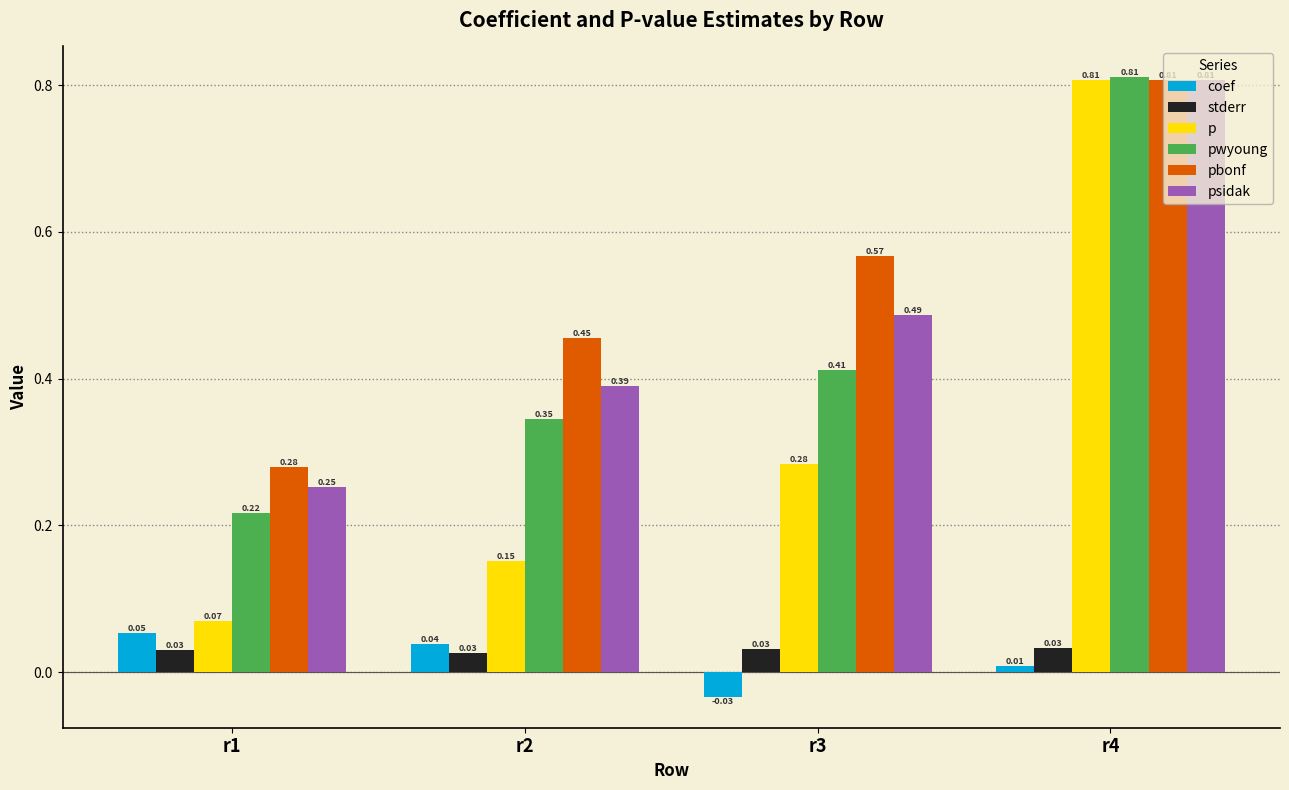

Which series changed the most between r1 and r2?

pbonf